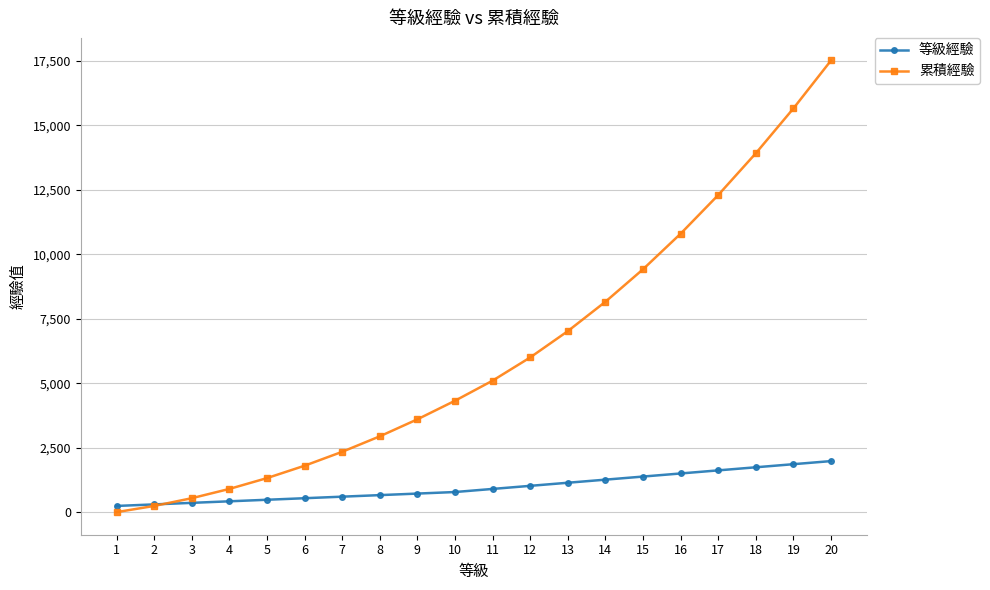

Which series has the largest range (max minus min)?

累積經驗